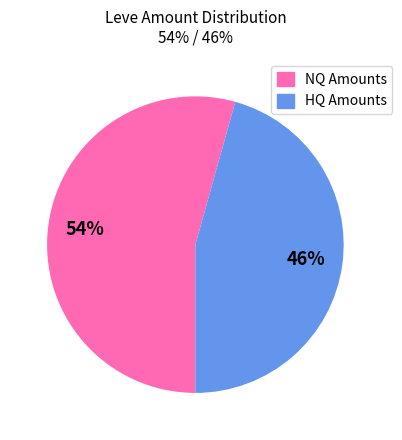

Is there any slice that represents more than half of the pie?

Yes